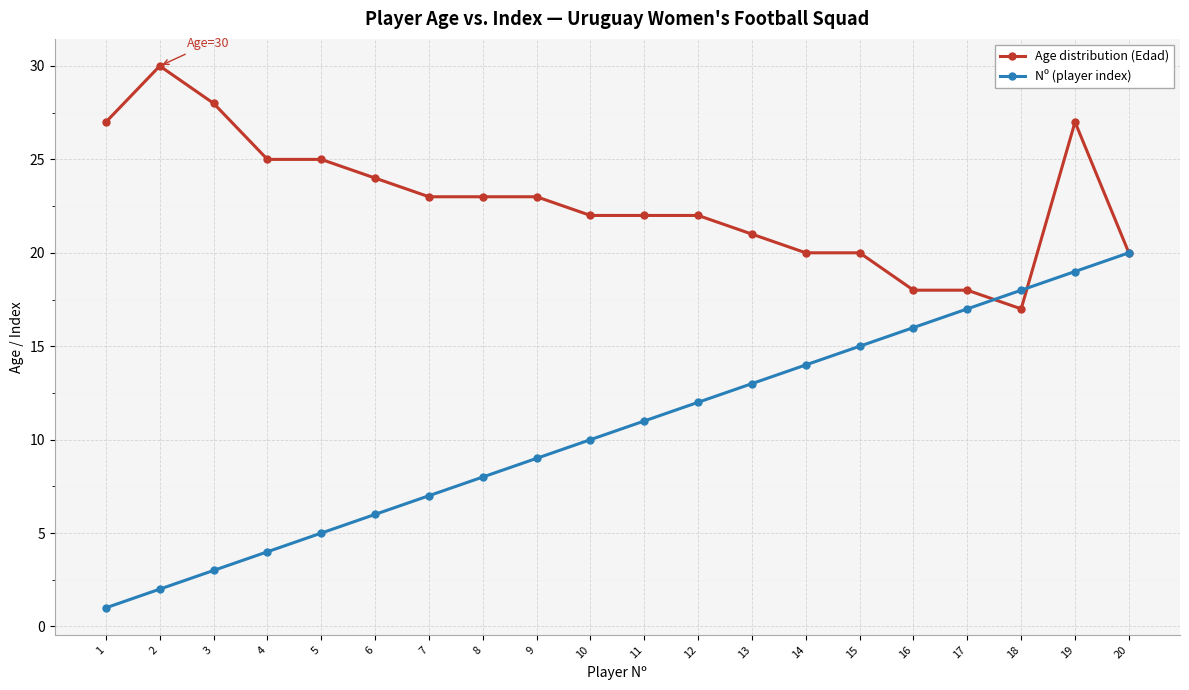

Reading left to right, list all the values displayed in this chart.

Age distribution (Edad): 27	30	28	25	25	24	23	23	23	22	22	22	21	20	20	18	18	17	27	20
Nº (player index): 1	2	3	4	5	6	7	8	9	10	11	12	13	14	15	16	17	18	19	20